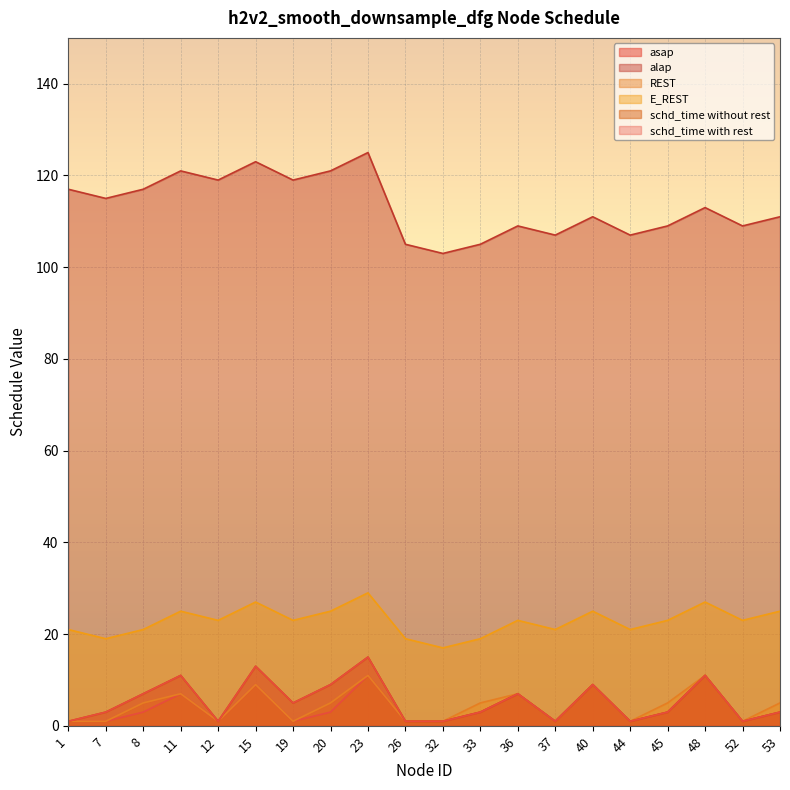

Count the number of data series in this chart.

6